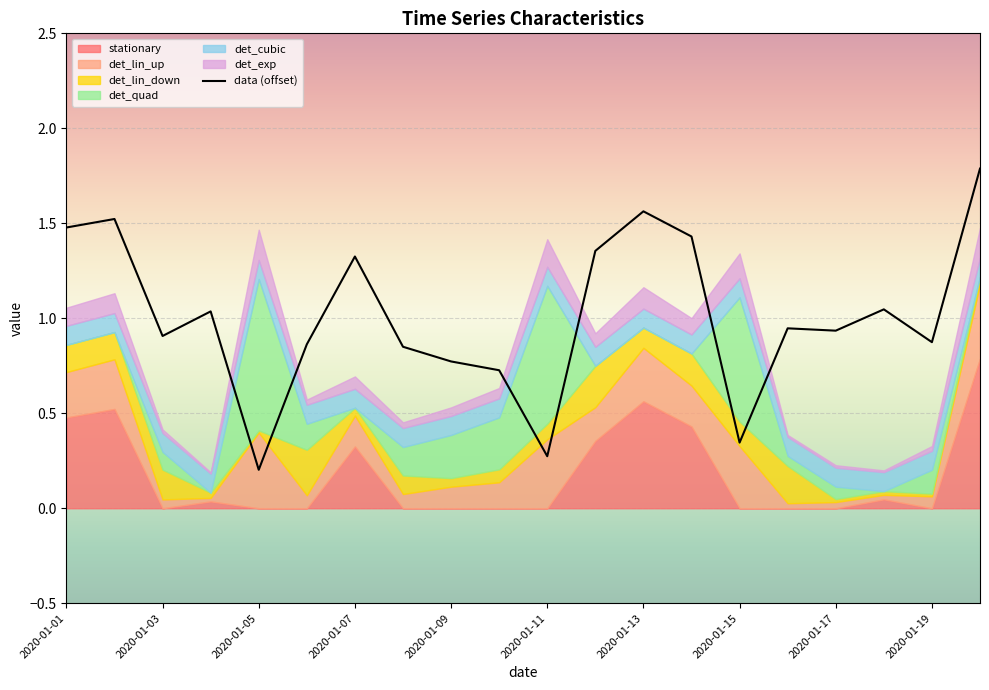

At which label is data (offset) closest to 0?

2020-01-05